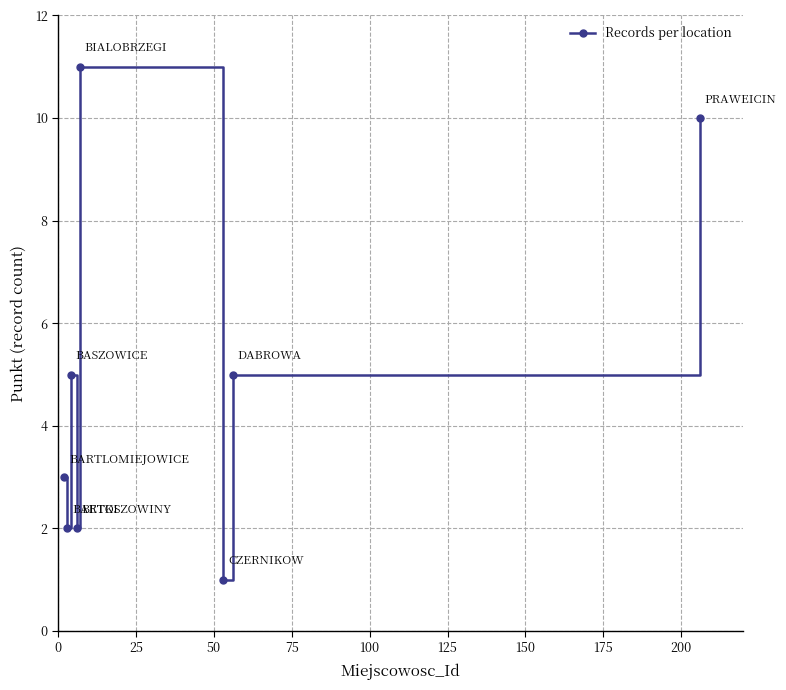

Reading left to right, what are all the values shown in this chart?

3	2	5	2	11	1	5	10